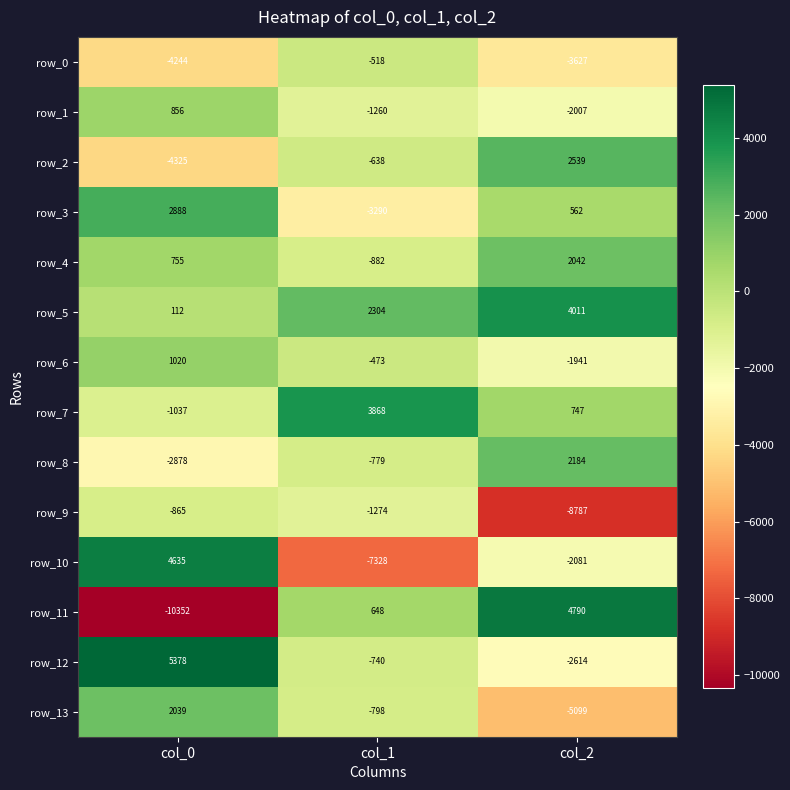

Where is row_1 nearest to the value -575?

col_1